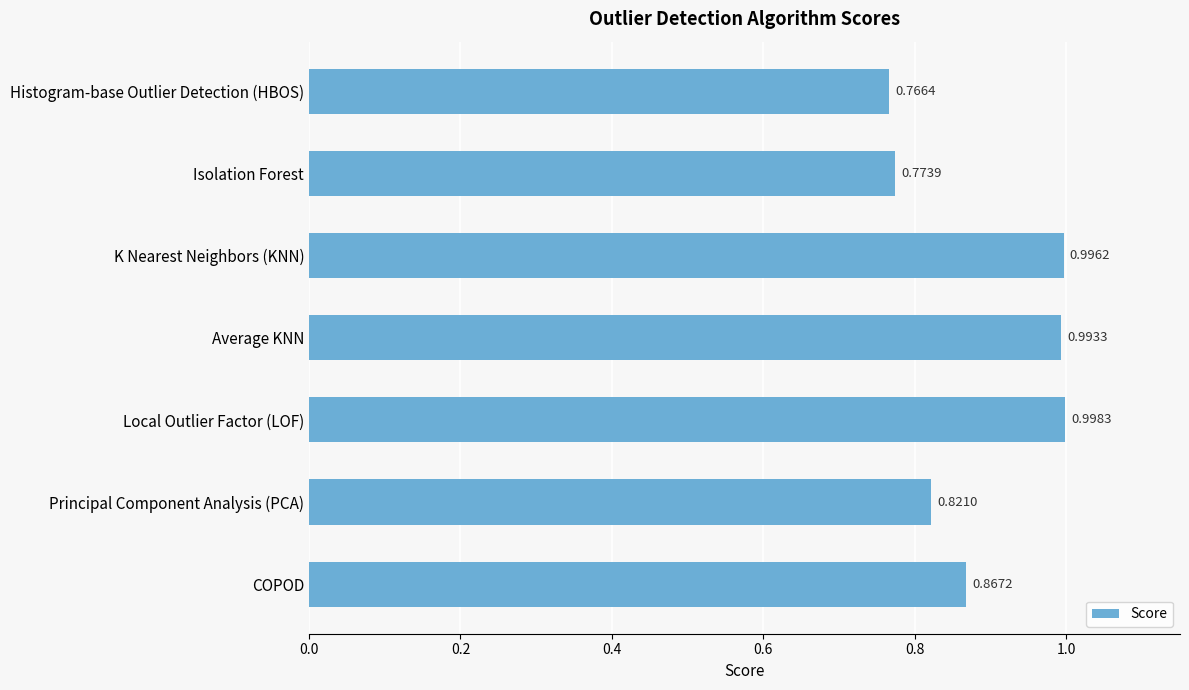

What is the label of the 7th bar from the bottom?

Histogram-base Outlier Detection (HBOS)